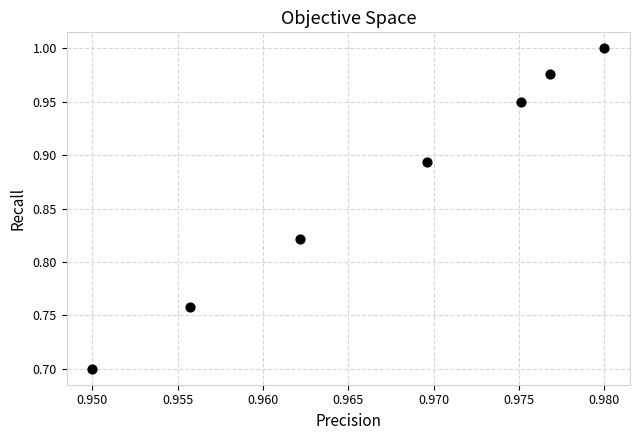

What Y value in the scatter plot is closest to 0?

0.7